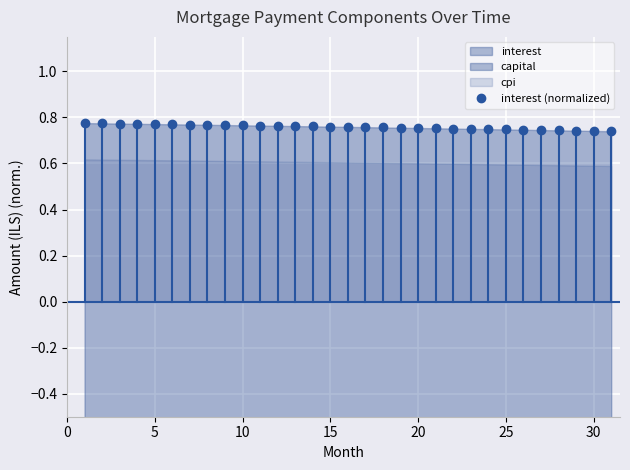

How many values are between 0 and 1?

31